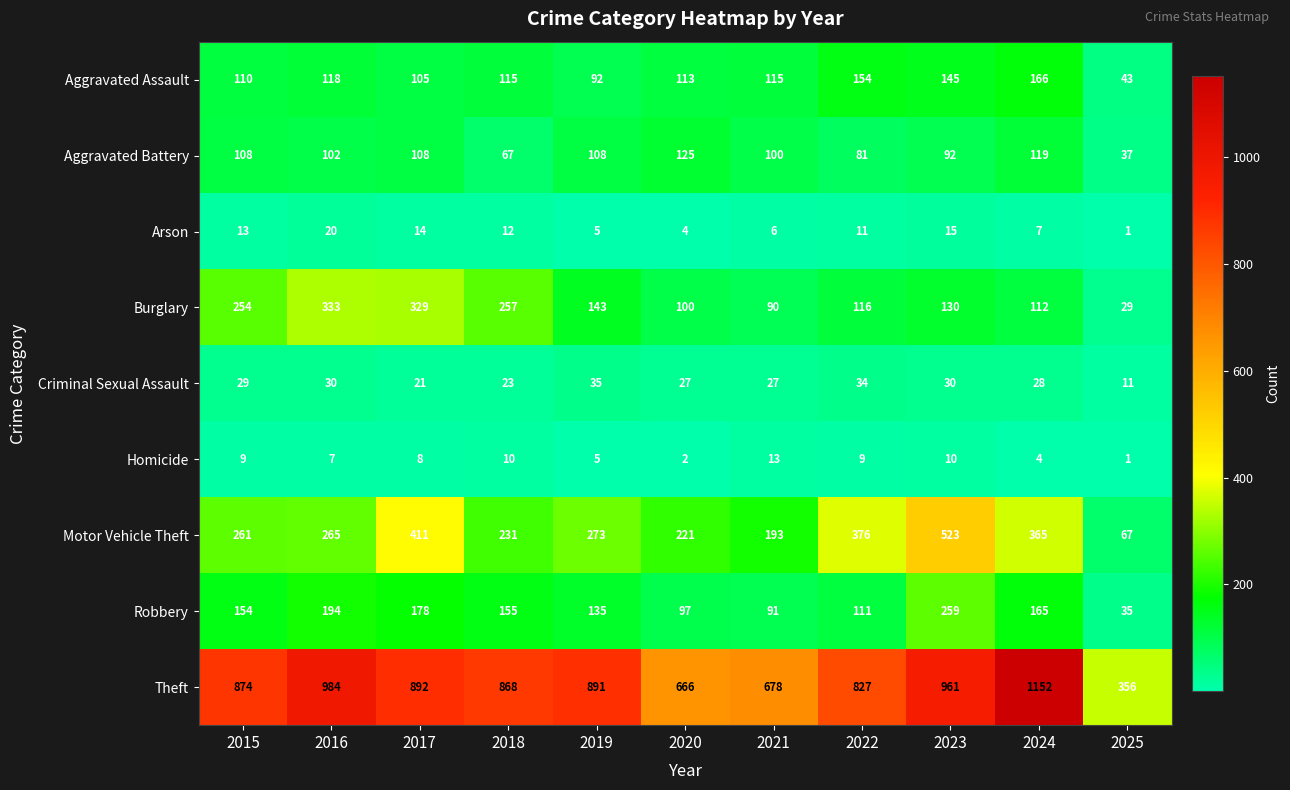

What is the average value of the Robbery series?

143